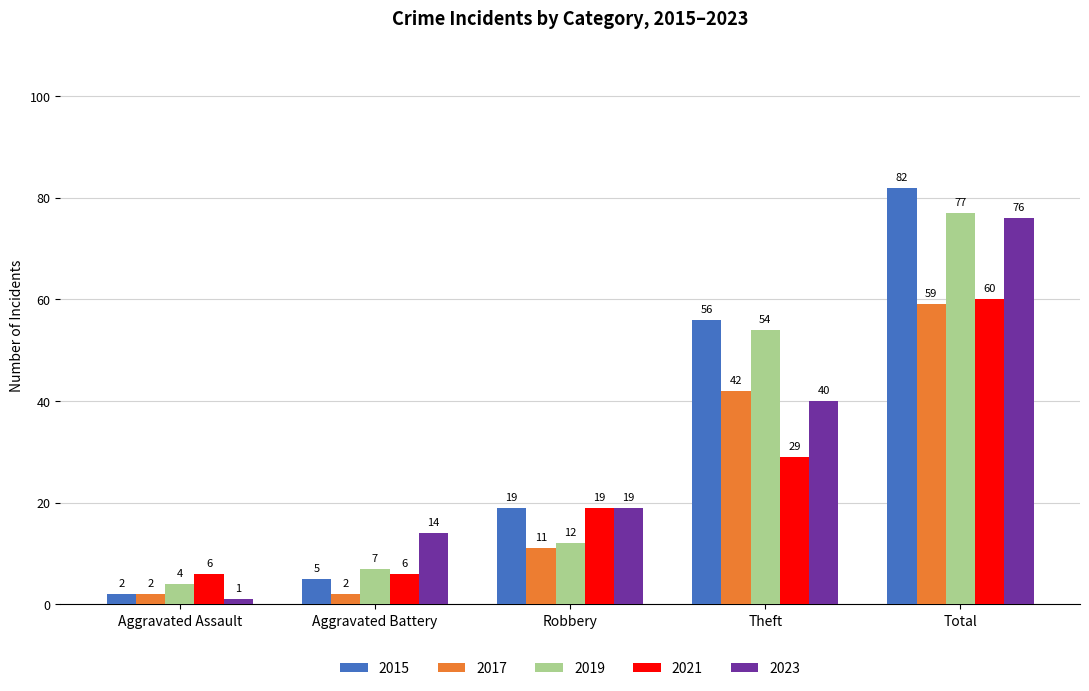

Between Aggravated Assault and Robbery, which series saw the biggest shift?

2023